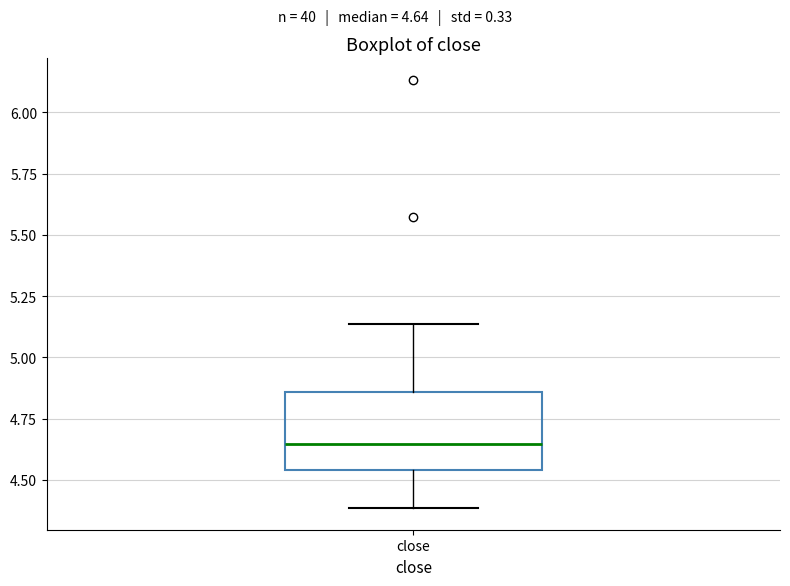

Read this box plot against the y-axis: the position of the median line, the range covered by the box, and the ends of both whiskers. The values are not printed on the chart, so give them approximately, as read against the axis.

median 4.65, box 4.55 to 4.85, whiskers 4.40 to 5.15